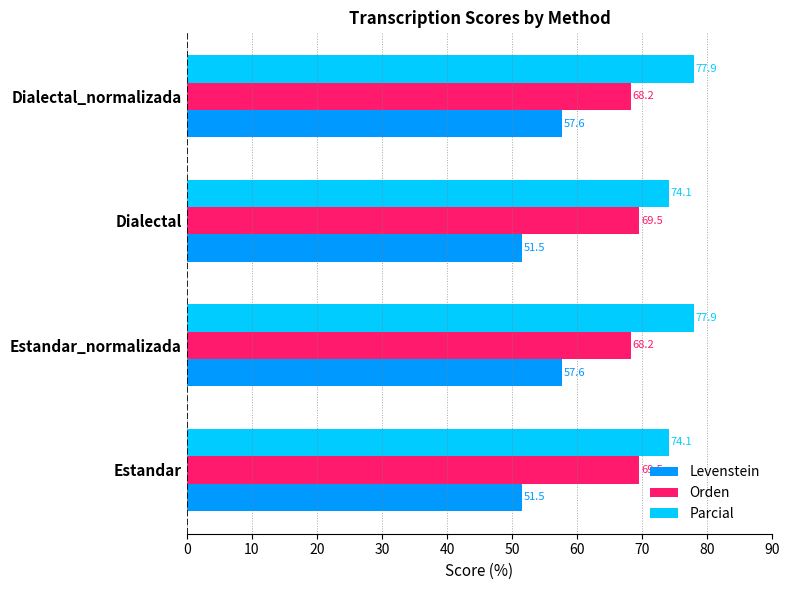

Which series has the largest range (max minus min)?

Levenstein